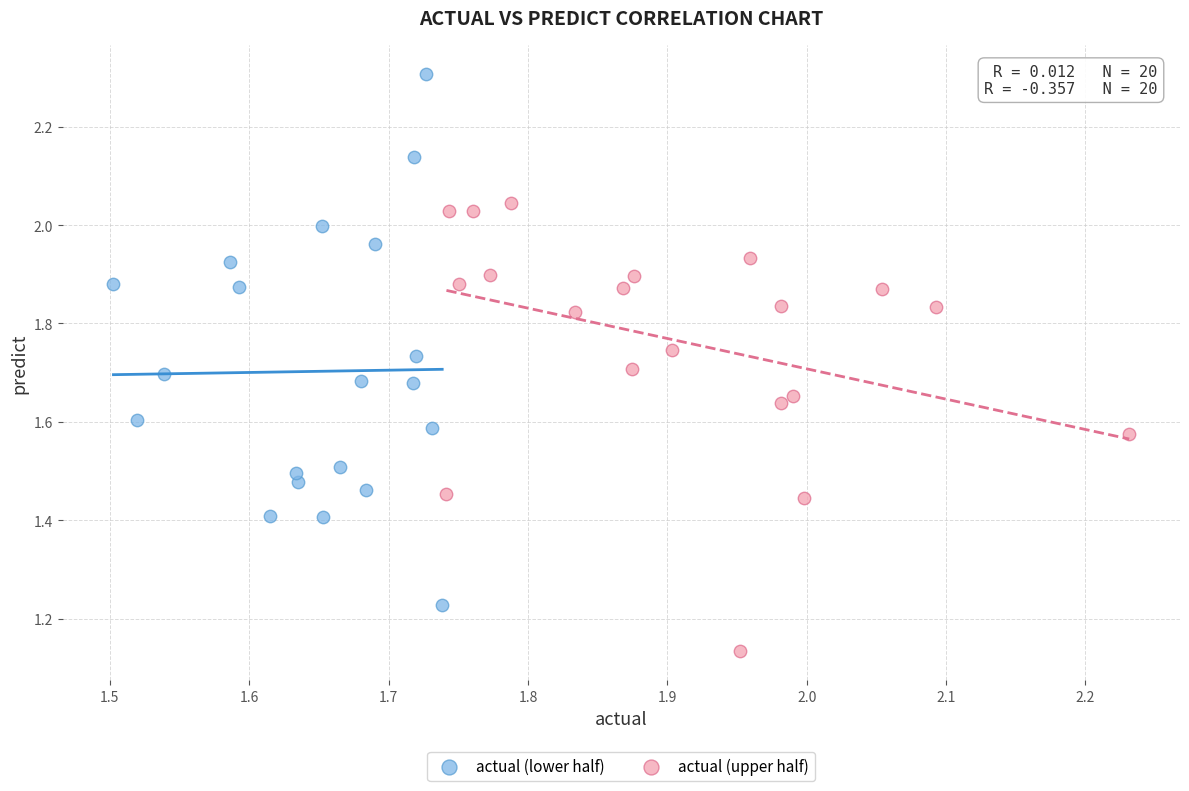

Which series contains the highest Y value?

actual (lower half)